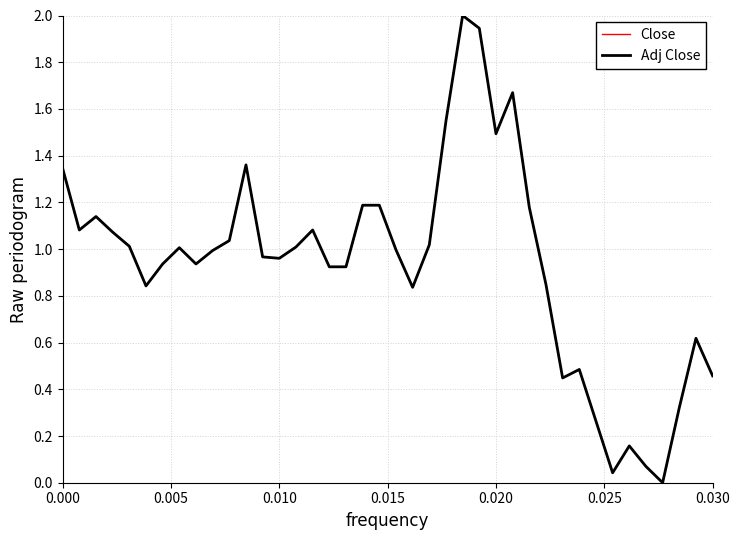

What is the greatest value displayed?

2.0